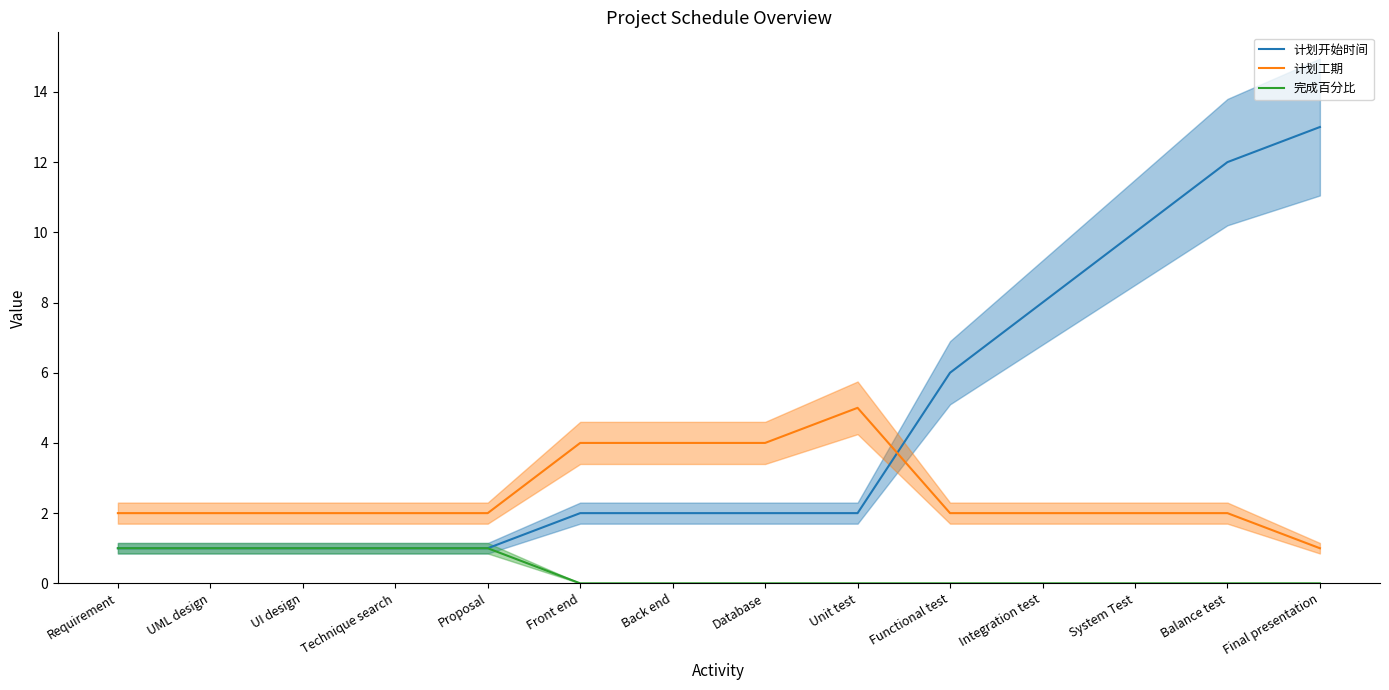

True or false: 计划开始时间 has more than 0 points higher than both neighbors.

False